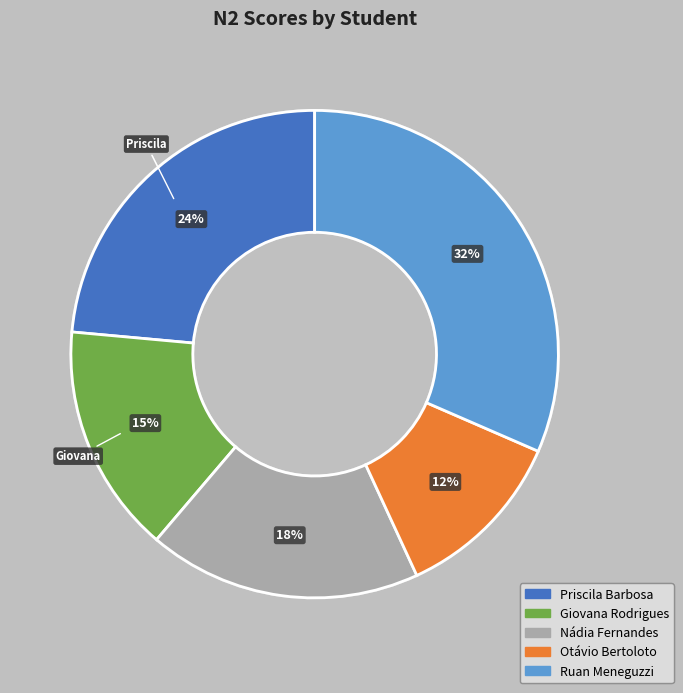

Which category has the smallest portion of the pie?

Otávio Bertoloto